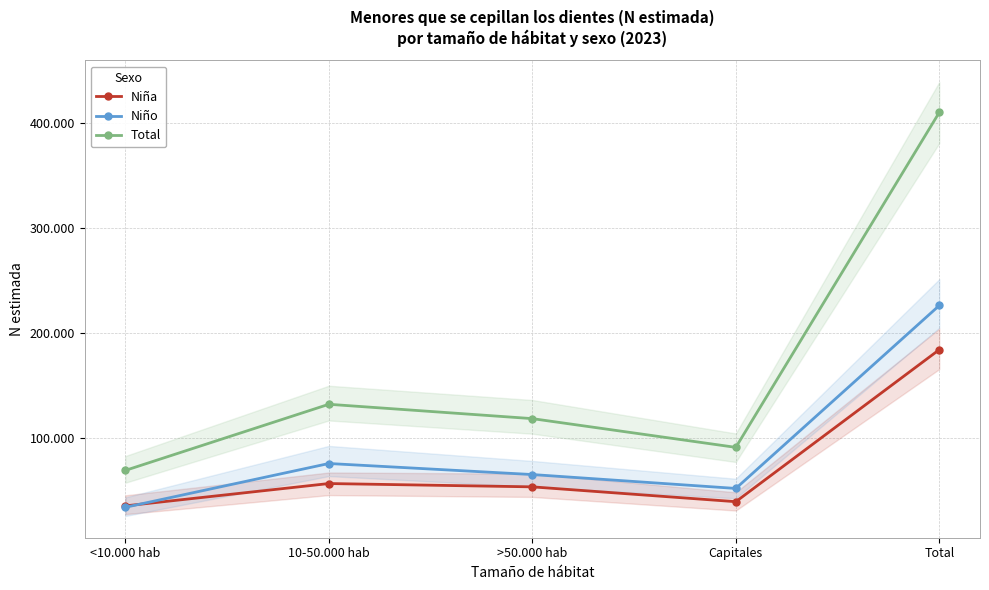

True or false: Niño and Total intersect in this chart.

False